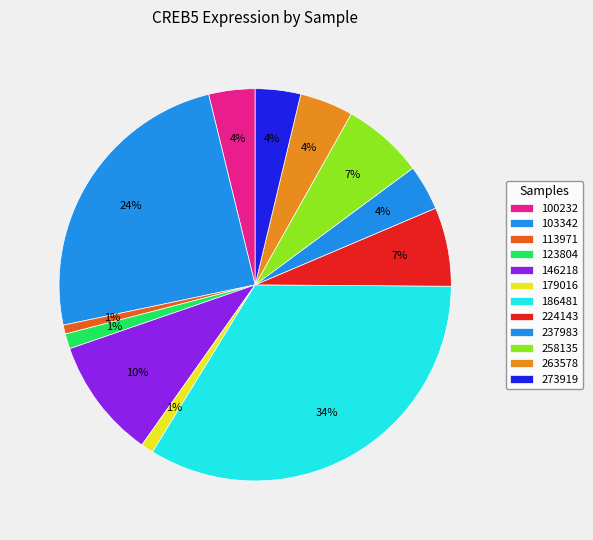

Does 179016 account for over 50% of the chart?

No